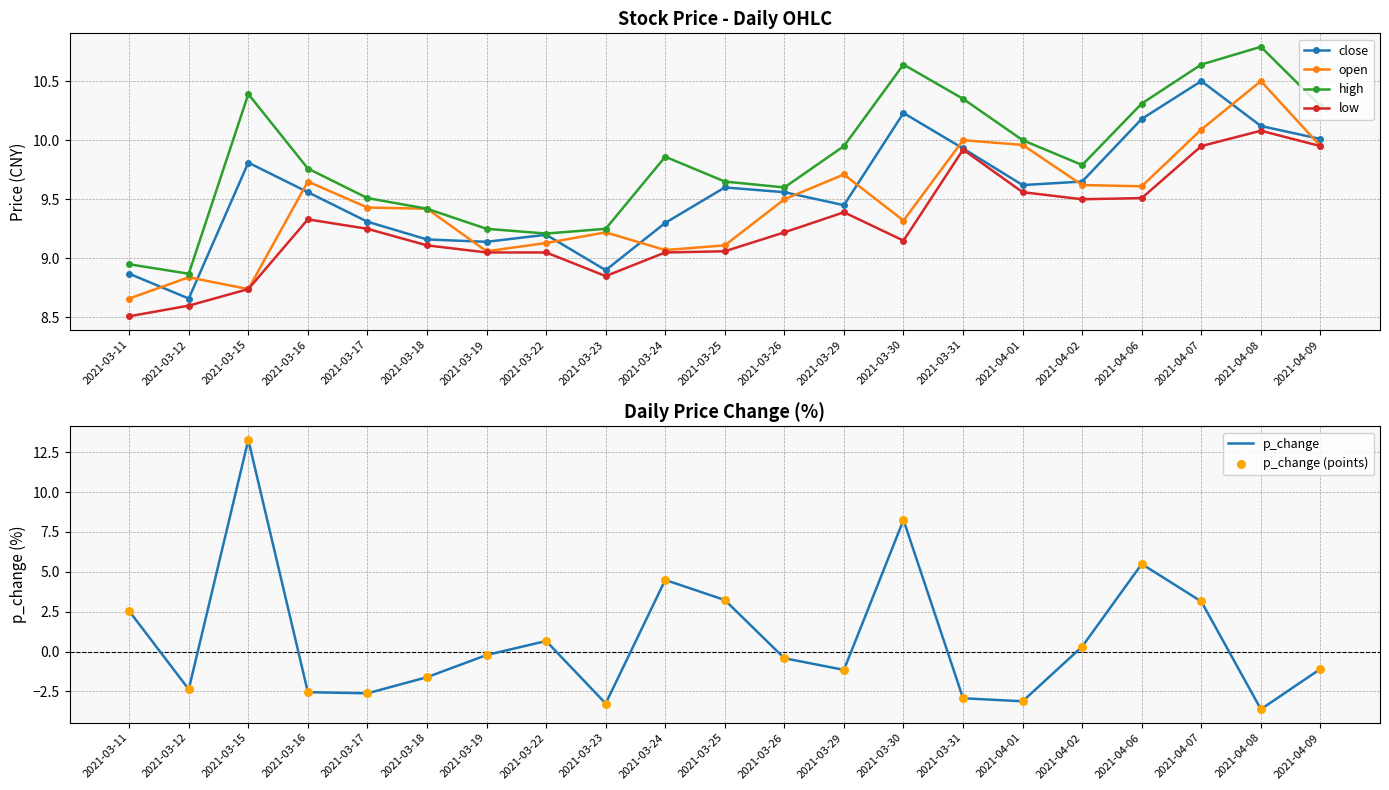

Which series has the widest spread of Y values?

p_change